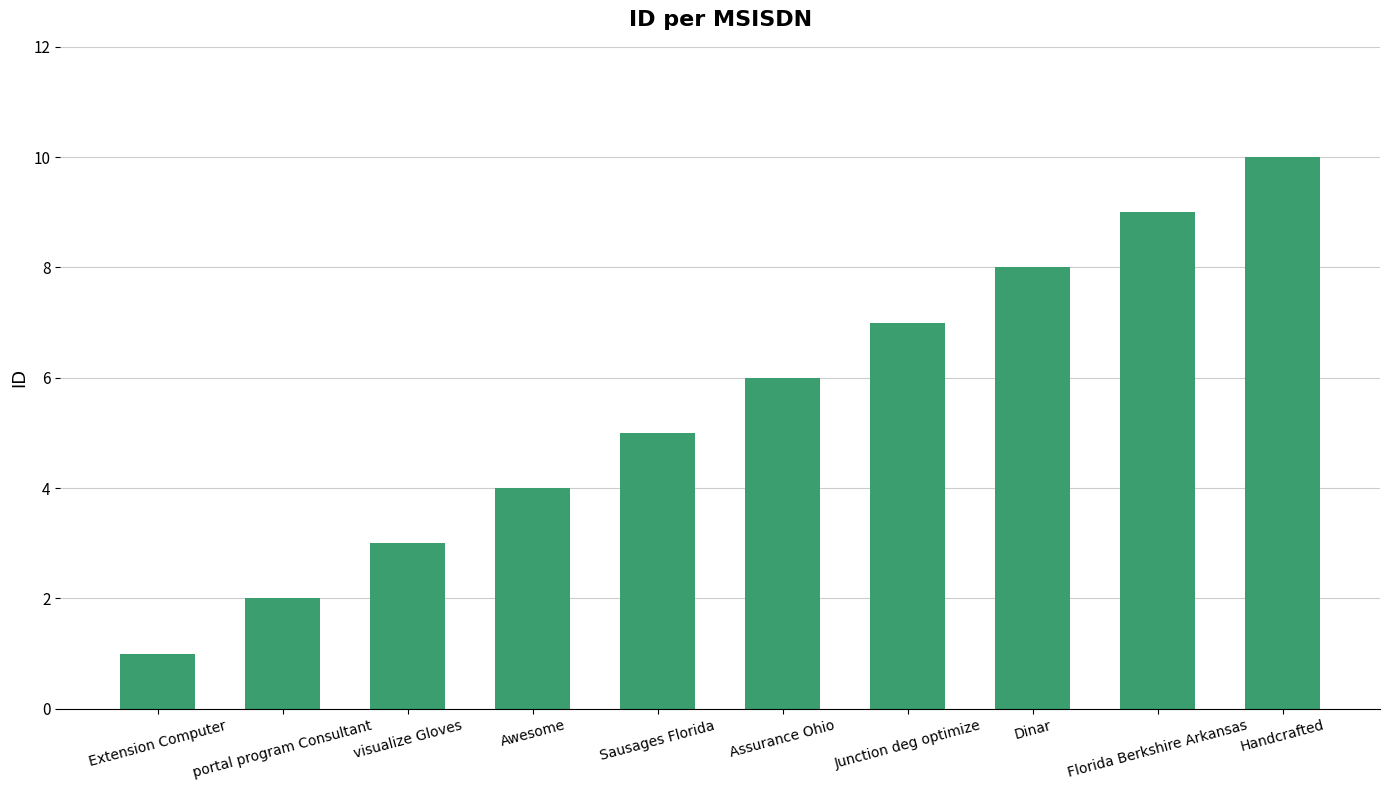

What is the smallest value displayed?

1